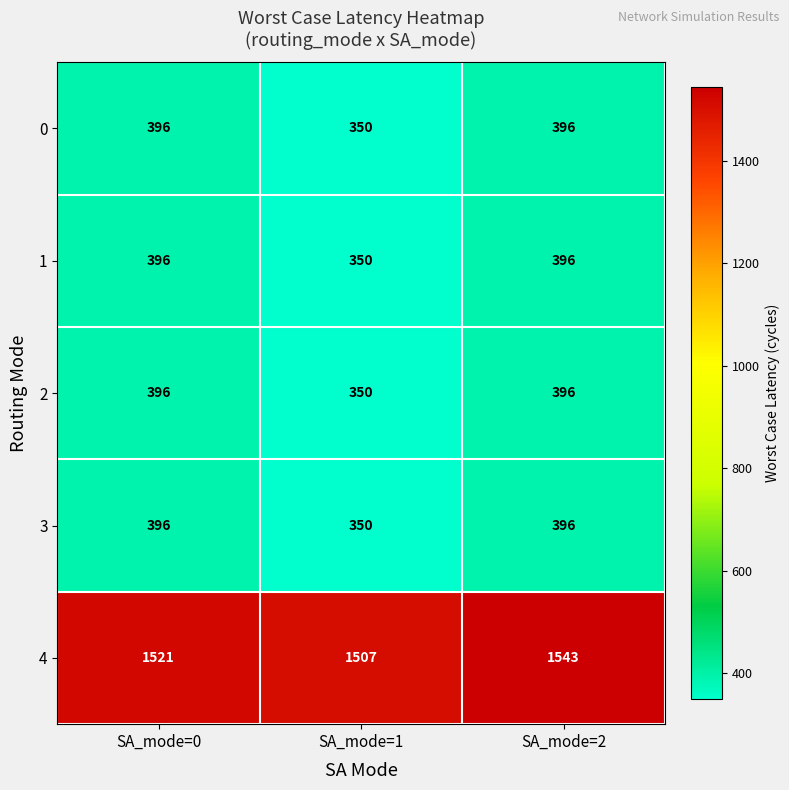

The value of 0 at SA_mode=2 is 396. True or false?

True